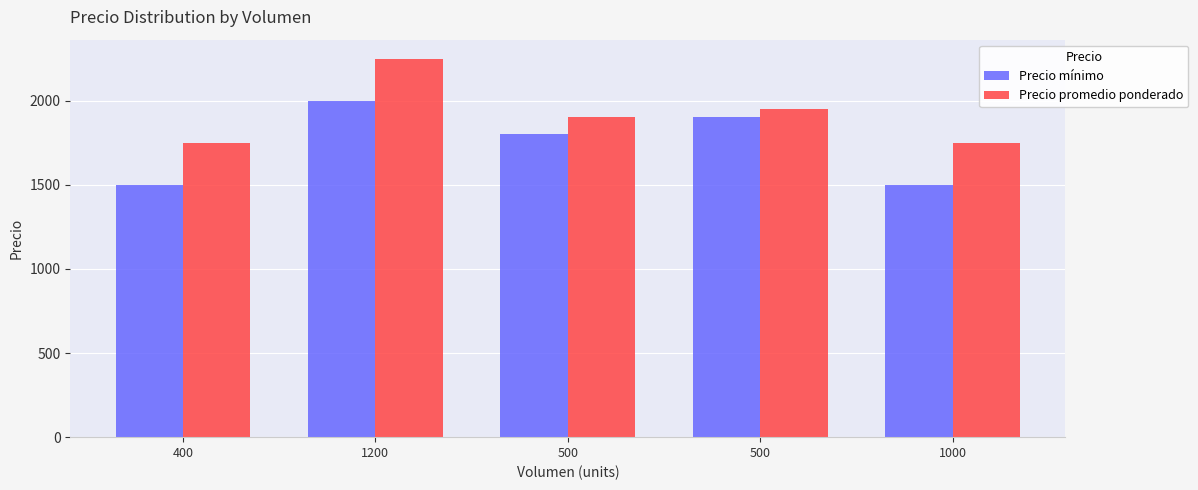

What is the label of the 4th bar from the right?

1200